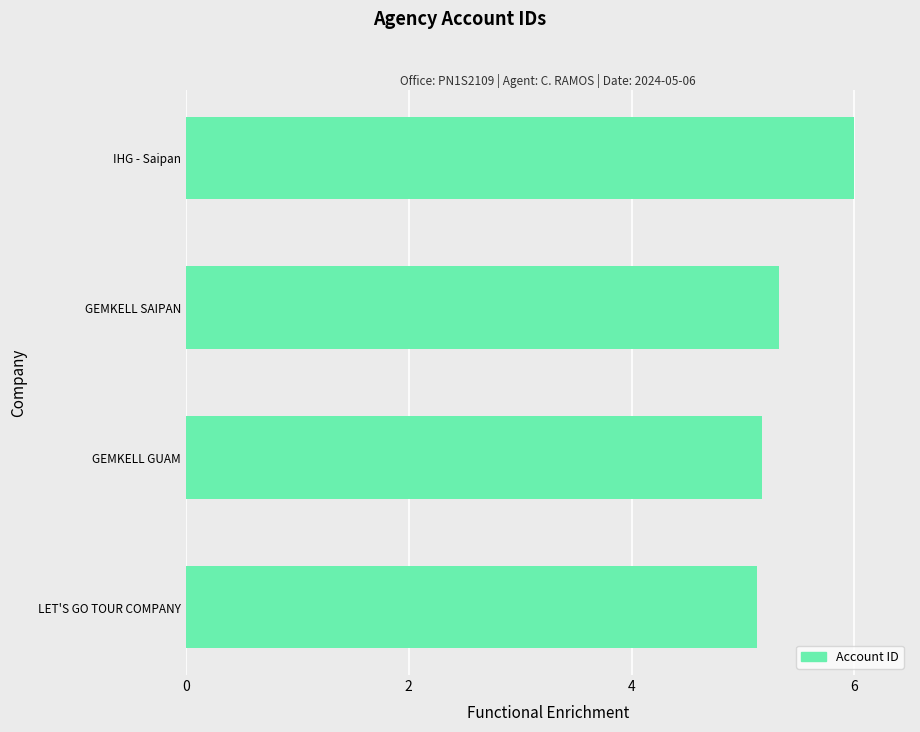

What is the maximum value shown in the chart?

6.0